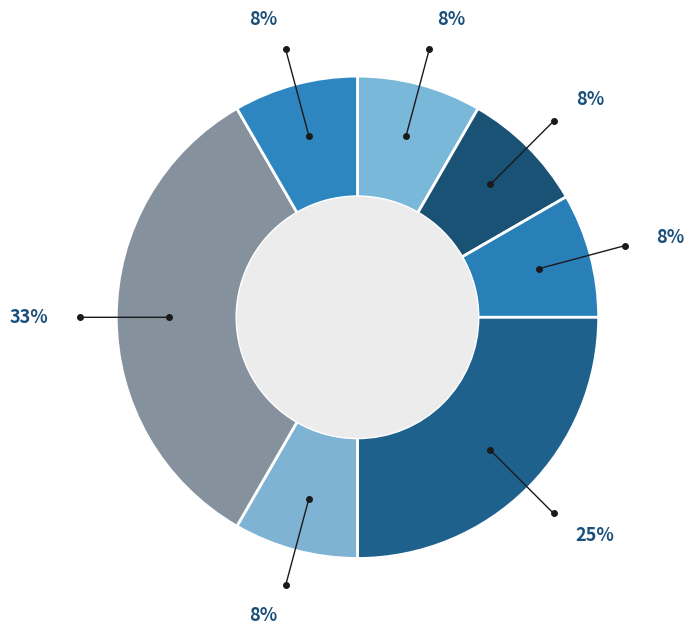

How many segments does this pie chart have?

7